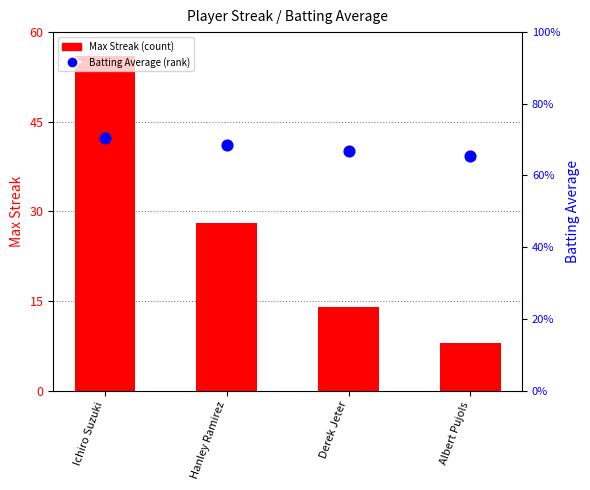

Which series contains the lowest Y value?

Batting Average